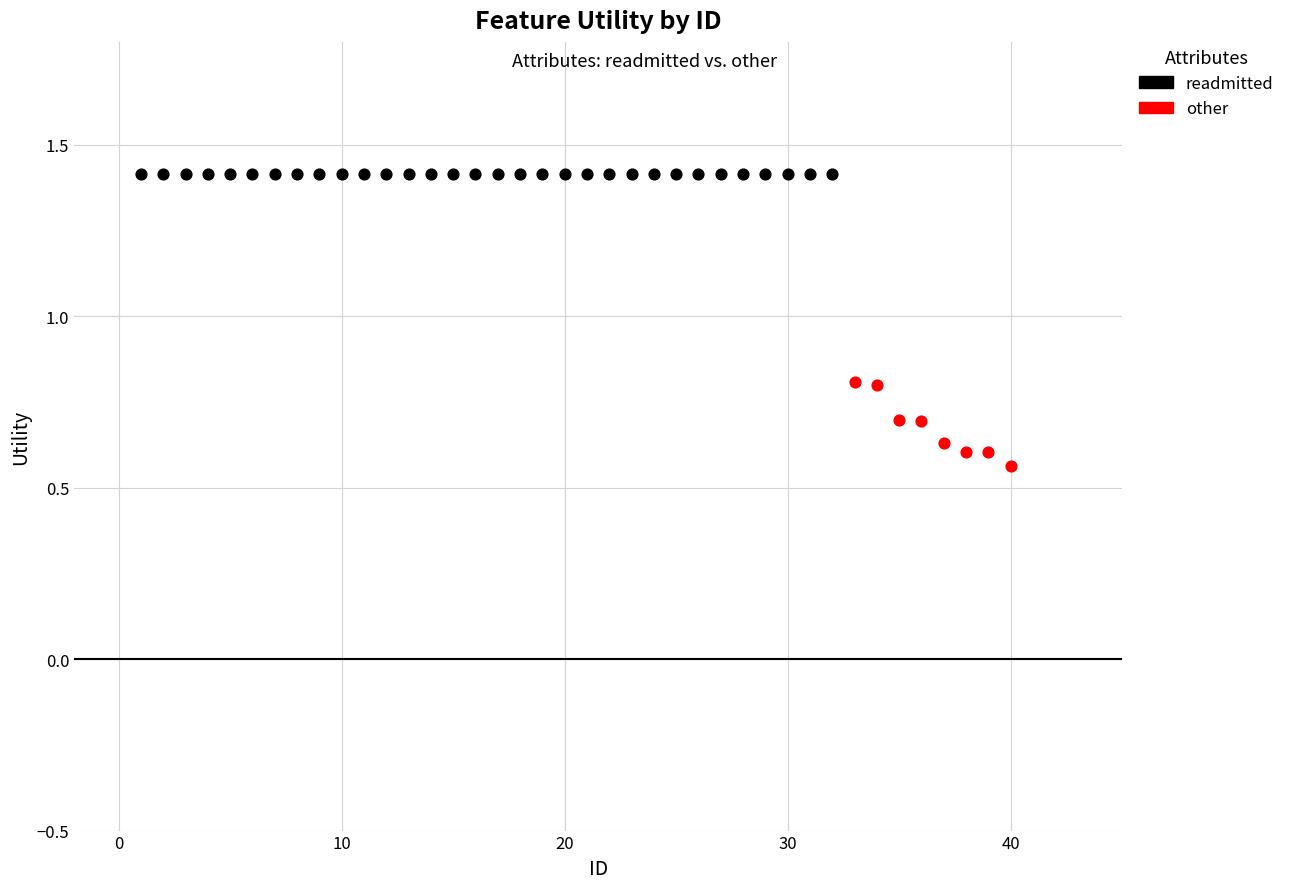

Which series contains the highest Y value?

readmitted